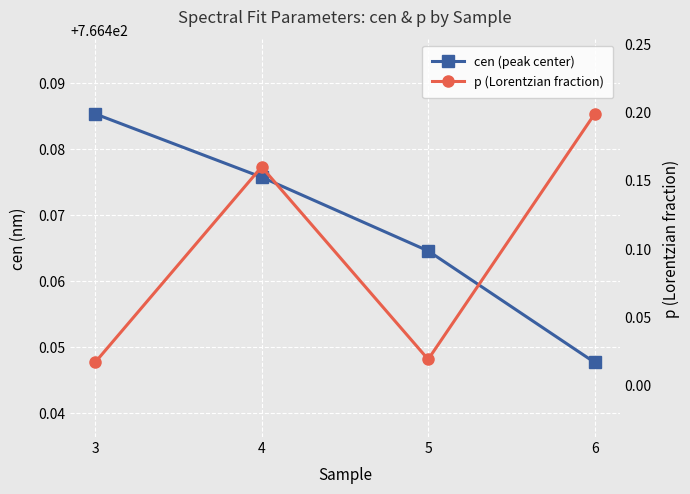

What is the maximum value shown in the chart?

766.5